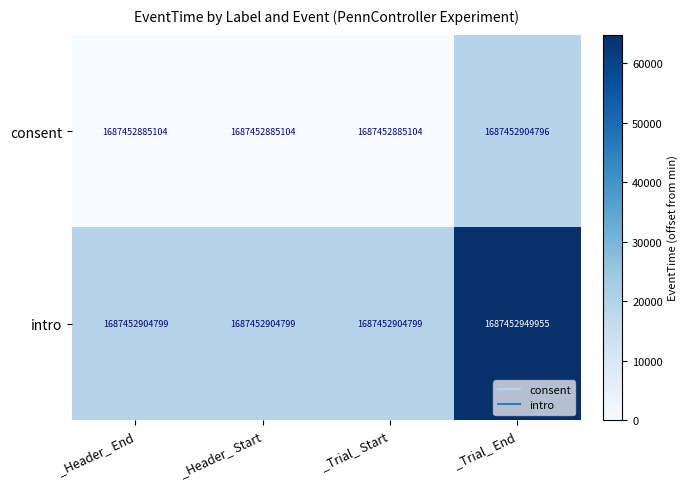

The intro series shows 19695 at _Header_ Start. True or false?

True